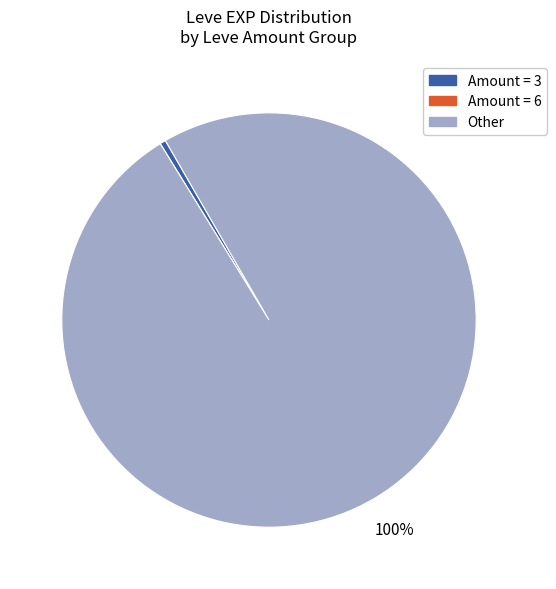

Is there a majority slice in this chart?

Yes